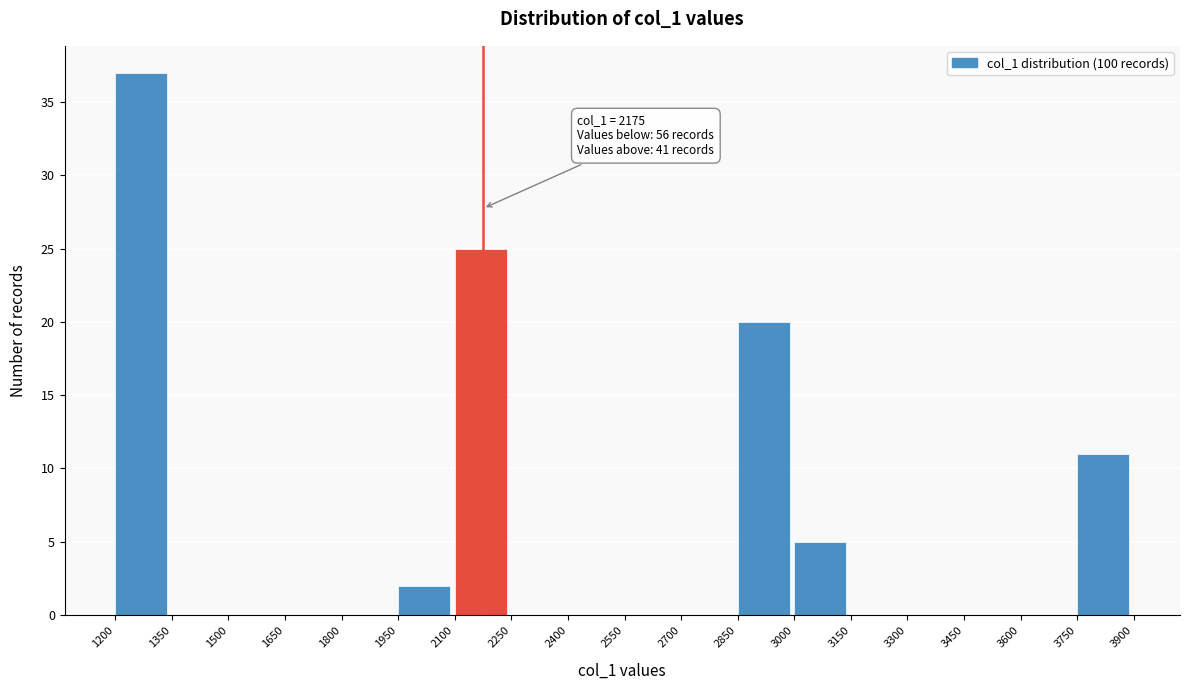

Over which range of the x-axis is the bar tallest?

1200 to 1350